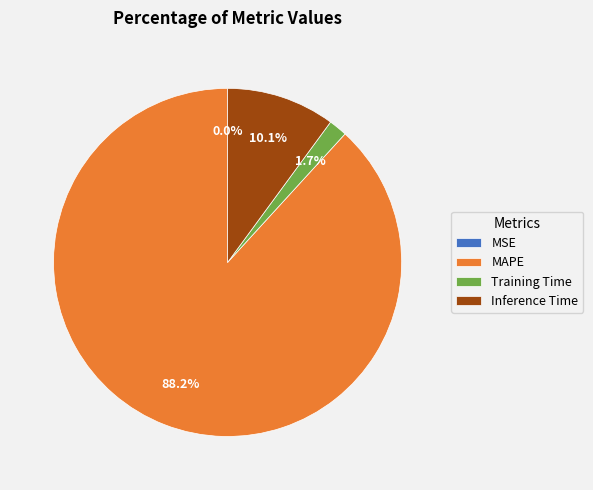

Which has a higher value, Inference Time or Training Time?

Inference Time